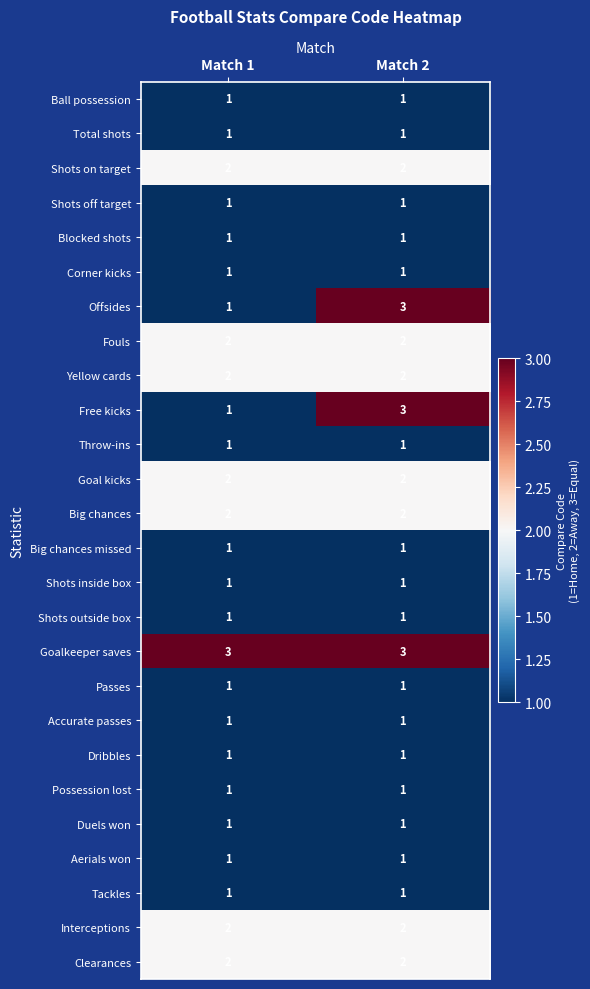

What is the maximum value for Offsides?

3